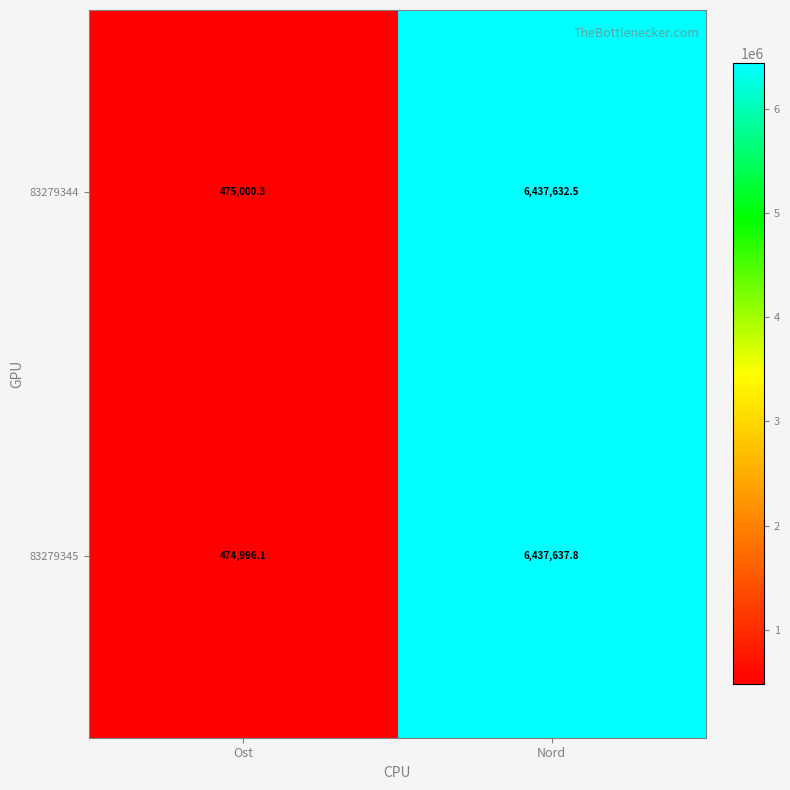

Which category has the lowest value in the 83279344 series?

Ost